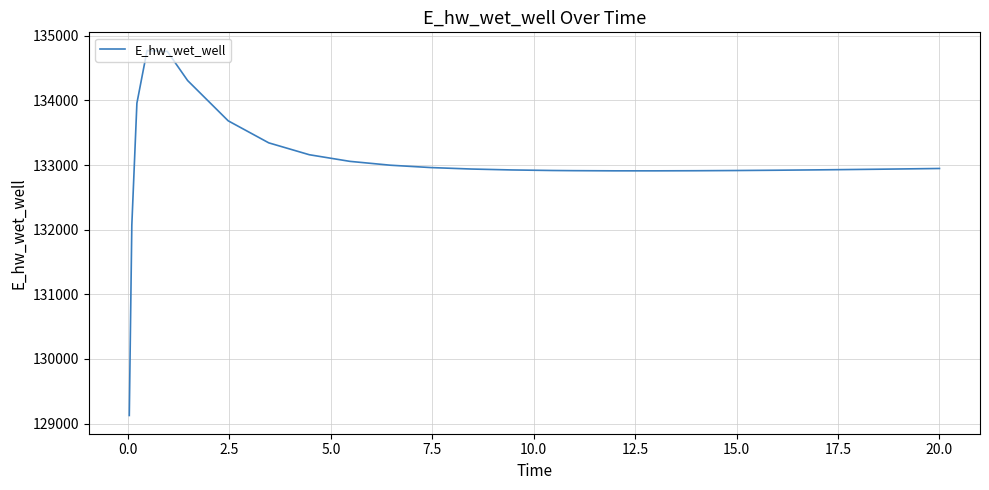

What is the average value?

133040.5